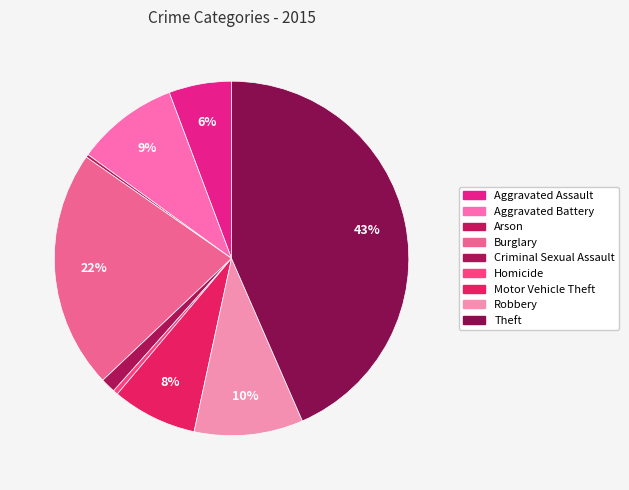

To the nearest percent, what portion does Criminal Sexual Assault represent?

1%